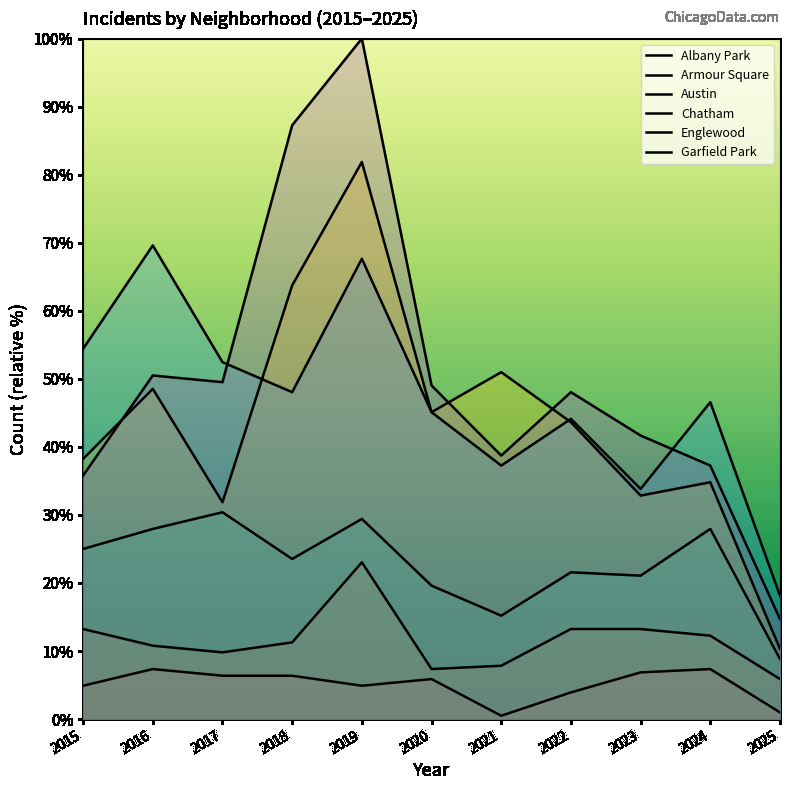

Read the Armour Square value at 2018.

11.3